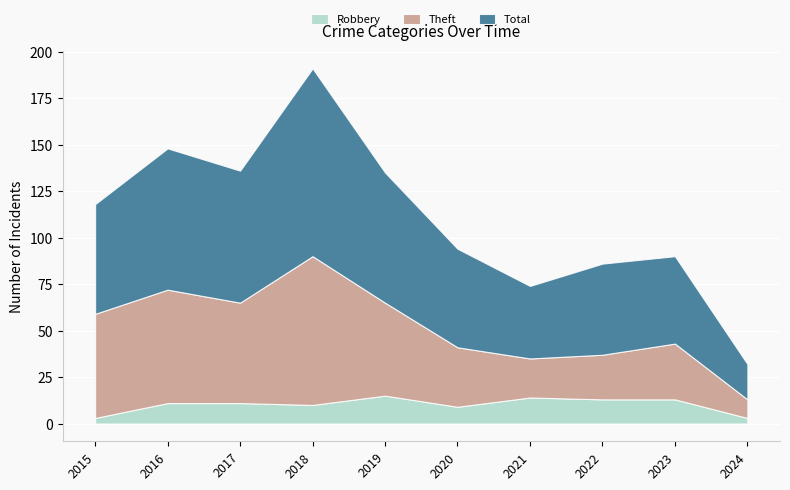

True or false: Theft and Total cross at least once.

False